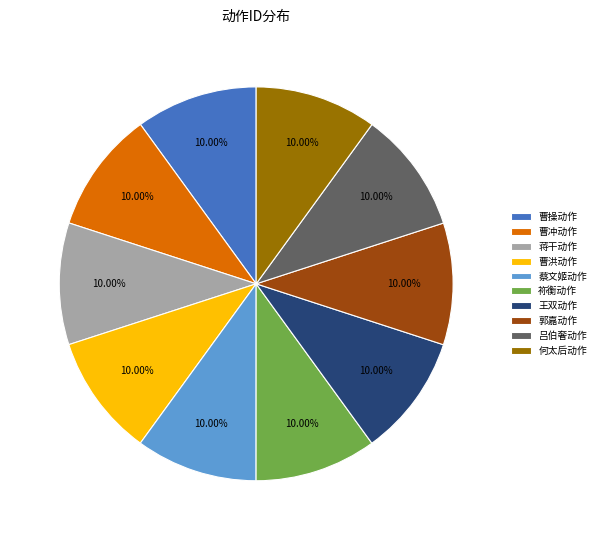

Count the number of slices in the pie.

10